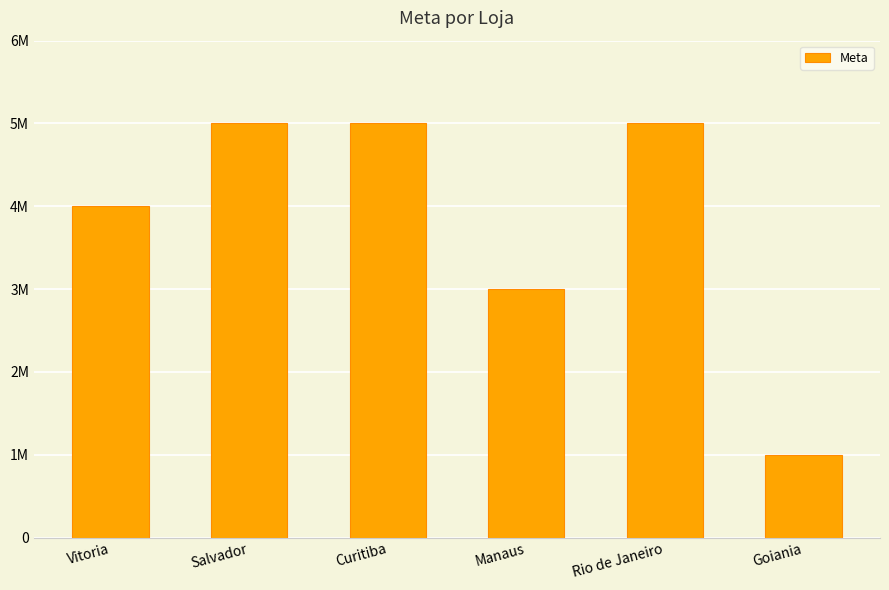

Rank the categories by value from lowest to highest.

Goiania, Manaus, Vitoria, Salvador, Curitiba, Rio de Janeiro